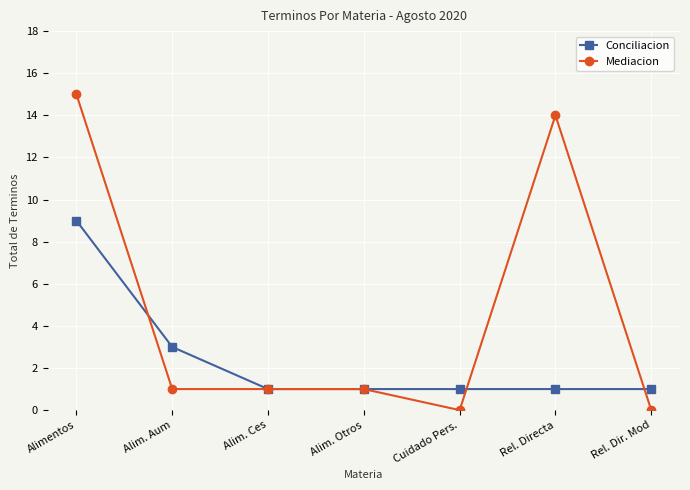

What is the total value across all series at Alim. Aum?

4